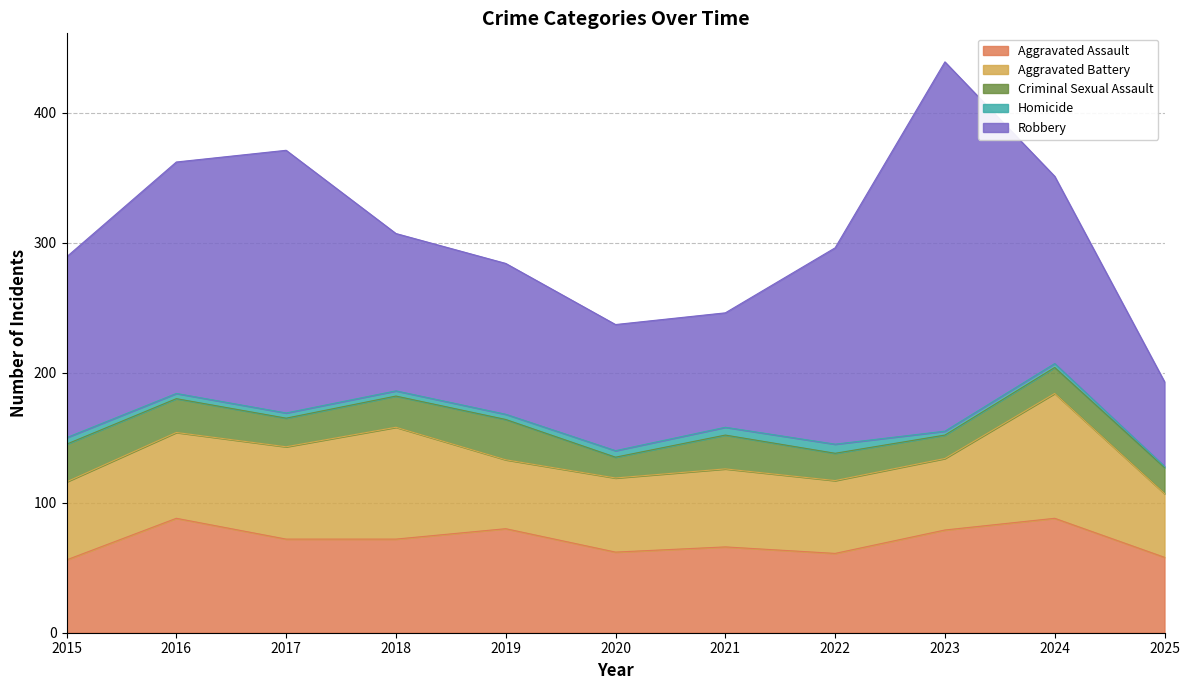

What is the difference between the maximum and minimum values in the Homicide series?

6